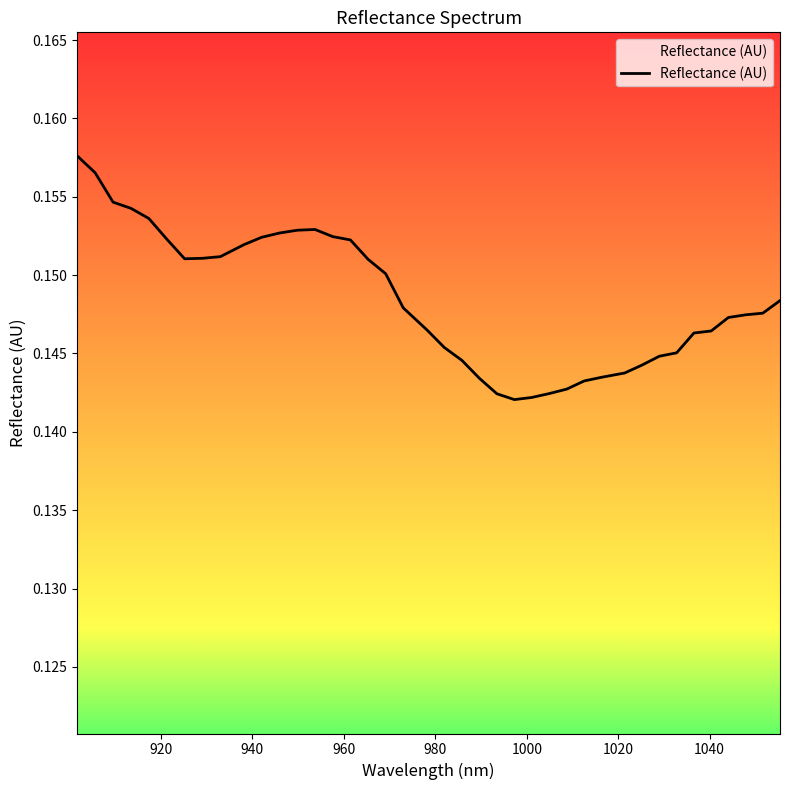

How many lines are shown in the chart?

1